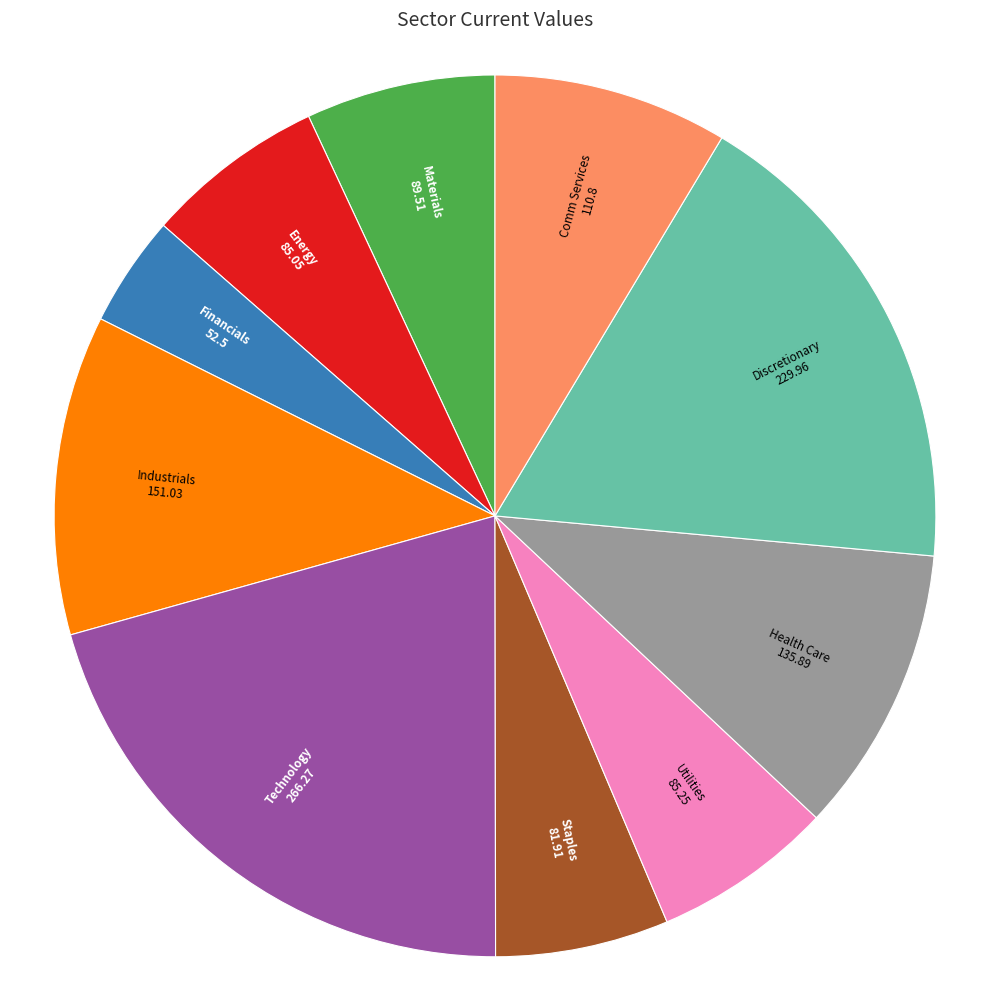

Does any single category account for the majority?

No